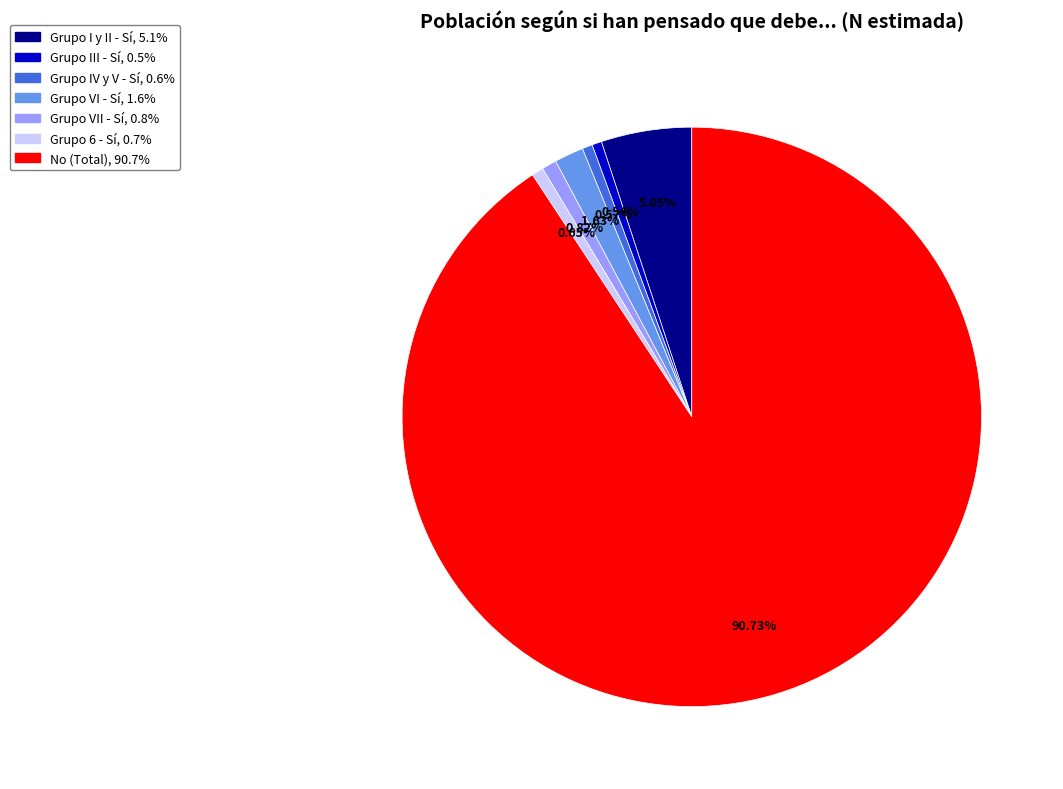

Approximately how many times larger is the value at Grupo III - Sí compared to Grupo 6 - Sí?

0.8